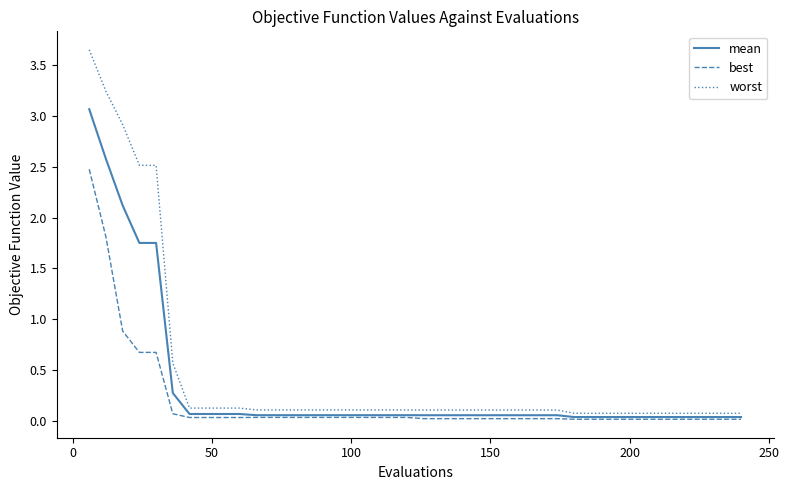

Which series has the widest spread of values?

worst